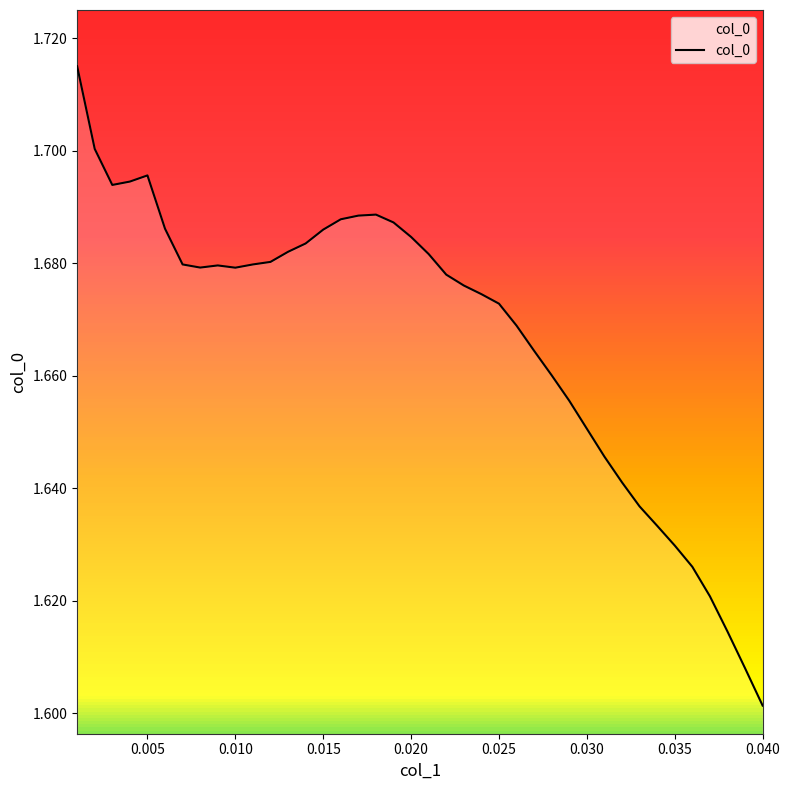

How many lines are shown in the chart?

1